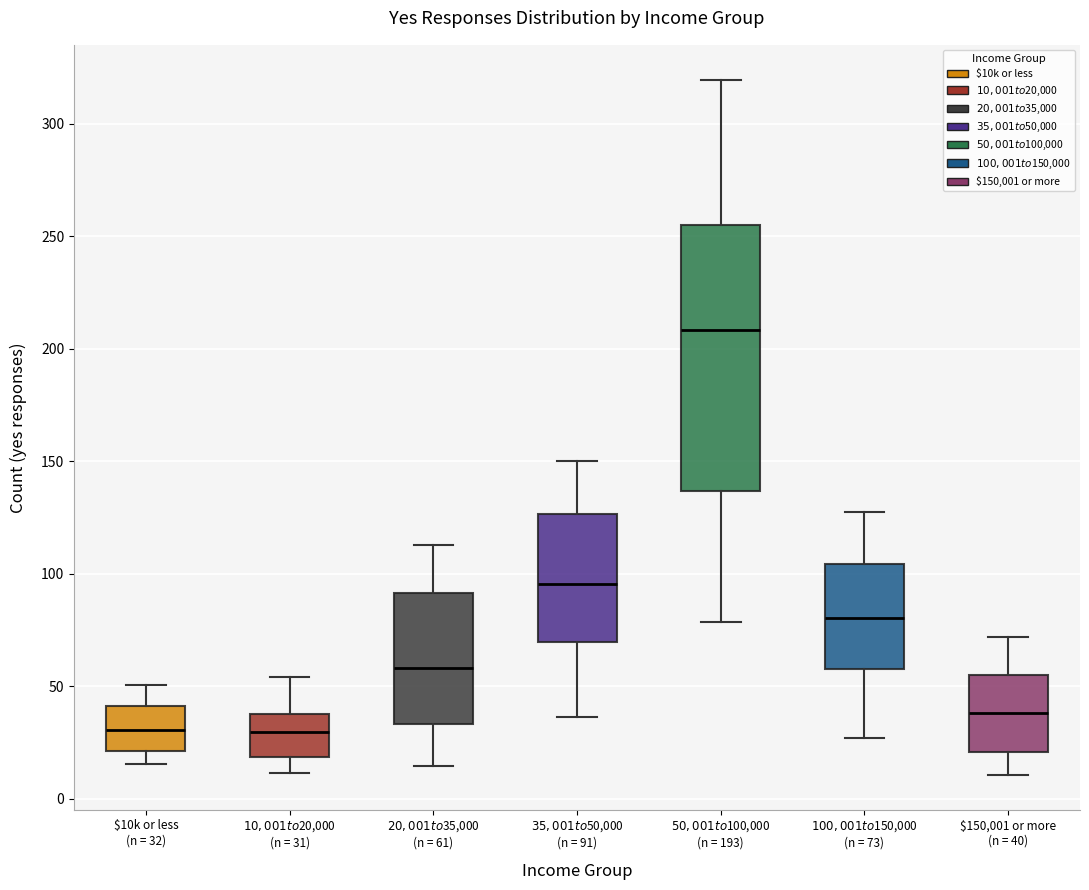

Reading left to right, read every box against the y-axis: the position of its median line, the range the box covers, and the ends of its whiskers. The values are not printed on the chart, so give them approximately, as read against the axis.

$10k or less (n = 32): median 30, box 20 to 40, whiskers 15 to 50
$10,001 to $20,000 (n = 31): median 30, box 20 to 40, whiskers 10 to 55
$20,001 to $35,000 (n = 61): median 60, box 35 to 90, whiskers 15 to 115
$35,001 to $50,000 (n = 91): median 95, box 70 to 125, whiskers 35 to 150
$50,001 to $100,000 (n = 193): median 210, box 135 to 255, whiskers 80 to 320
$100,001 to $150,000 (n = 73): median 80, box 60 to 105, whiskers 25 to 125
$150,001 or more (n = 40): median 40, box 20 to 55, whiskers 10 to 70